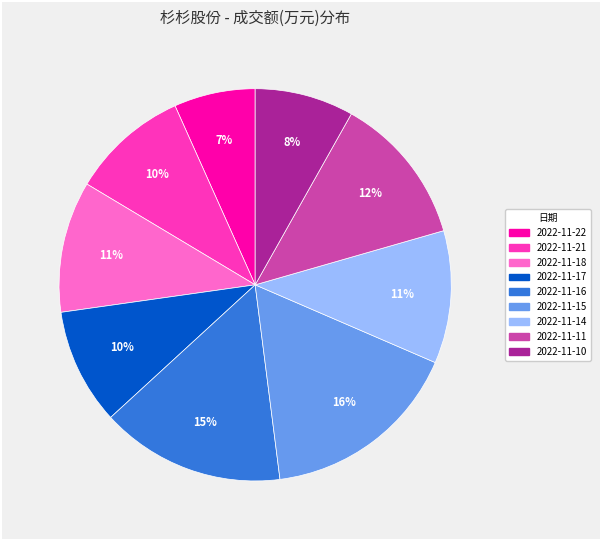

Which category has the biggest portion of the pie?

2022-11-15